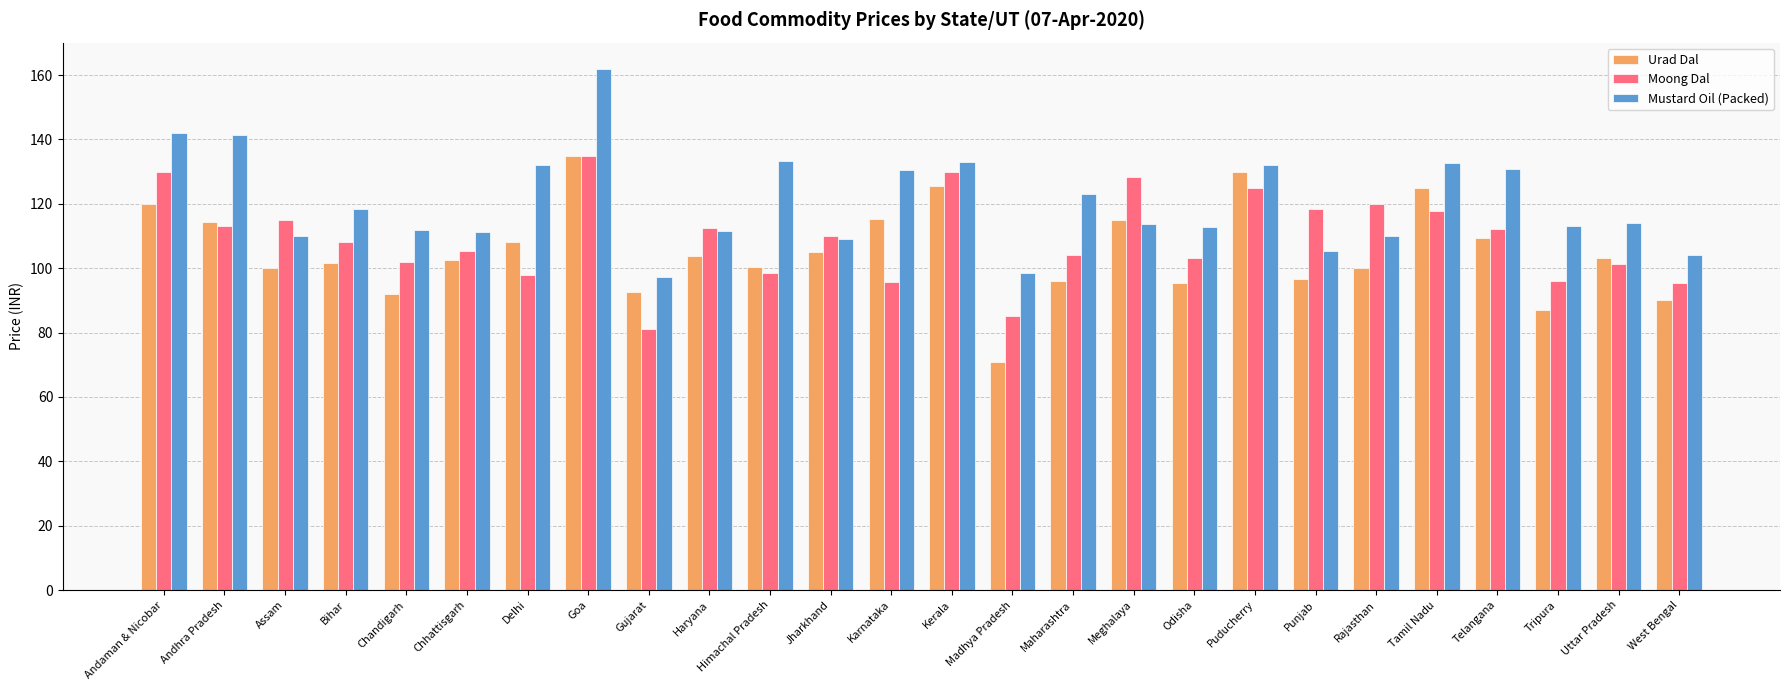

What is the maximum value shown in the chart?

162.0